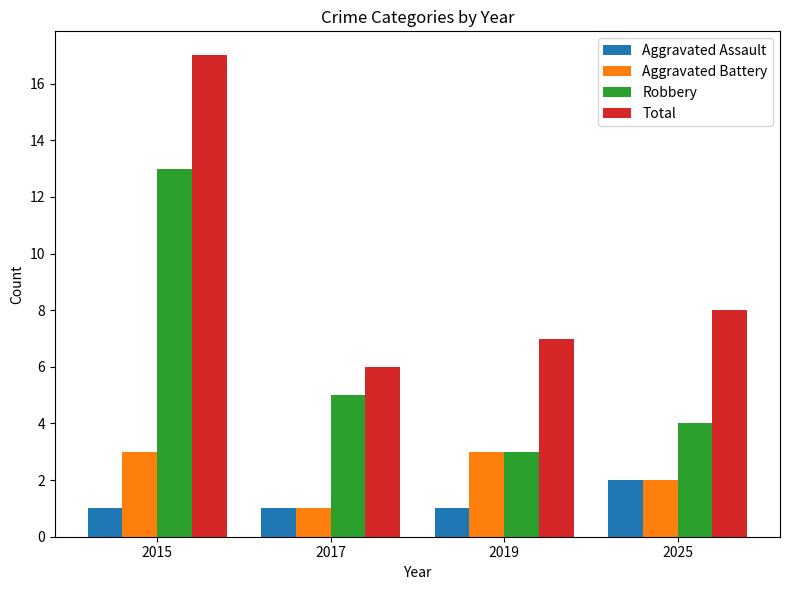

Reading right to left, what are all the values shown in this chart?

Aggravated Assault: 2	1	1	1
Aggravated Battery: 2	3	1	3
Robbery: 4	3	5	13
Total: 8	7	6	17